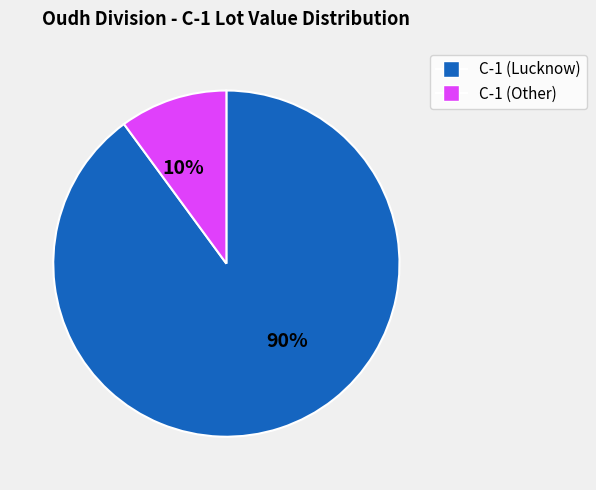

Is the sum of C-1 (Lucknow) and C-1 (Other) greater than half?

Yes